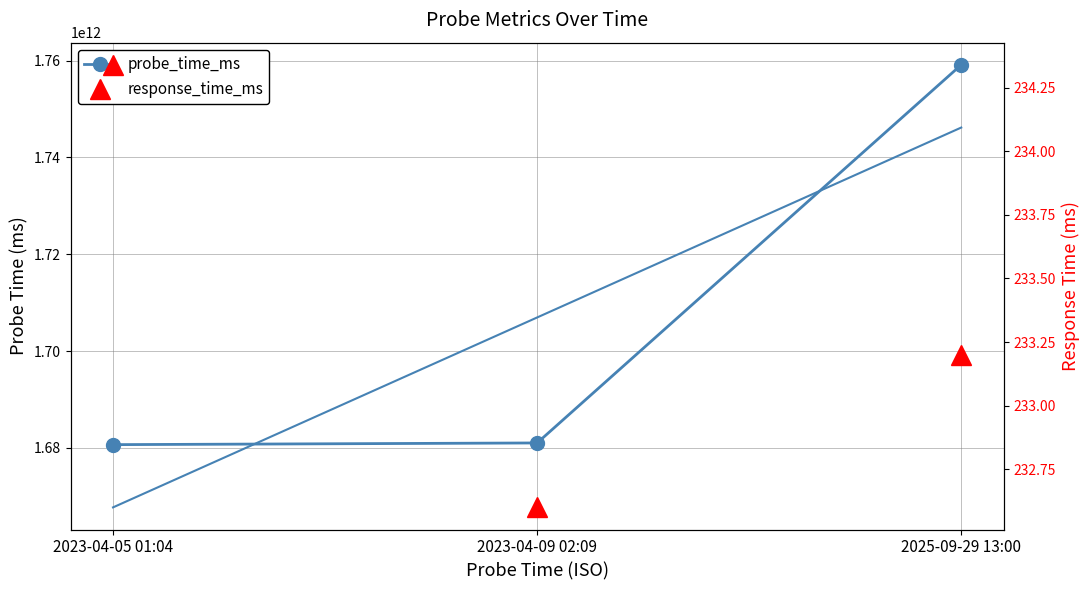

Which series changed the most between 2023-04-05 01:04 and 2023-04-09 02:09?

probe_time_ms